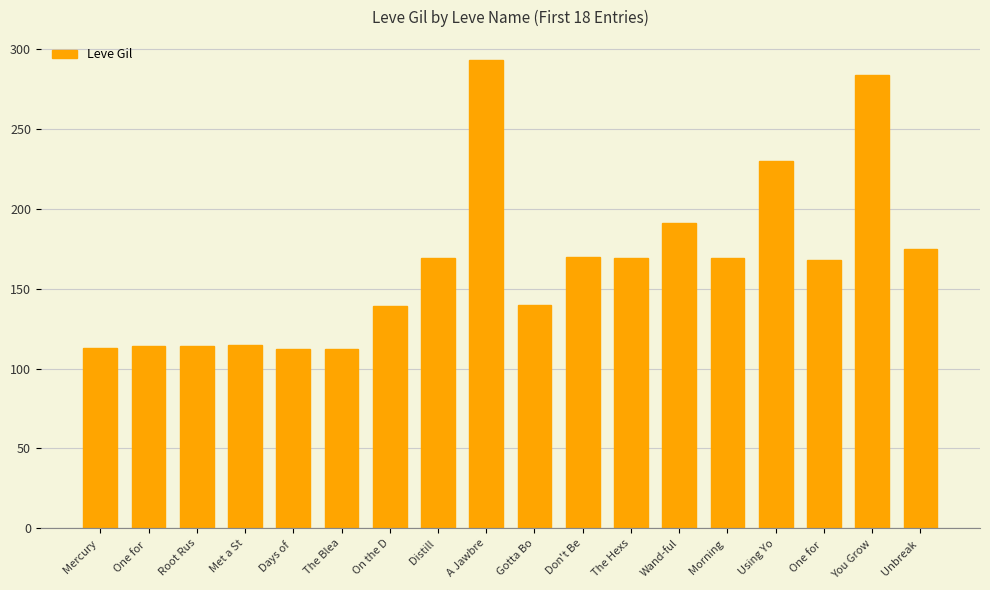

What is the maximum value shown in the chart?

293